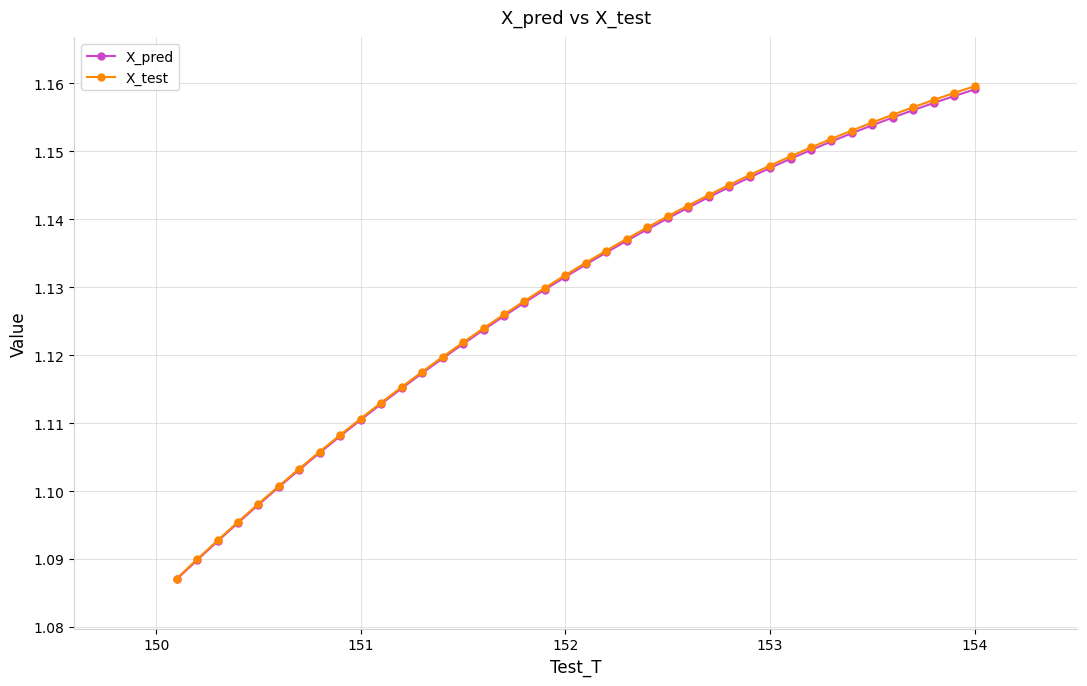

True or false: X_pred has more than 2 points higher than both neighbors.

False